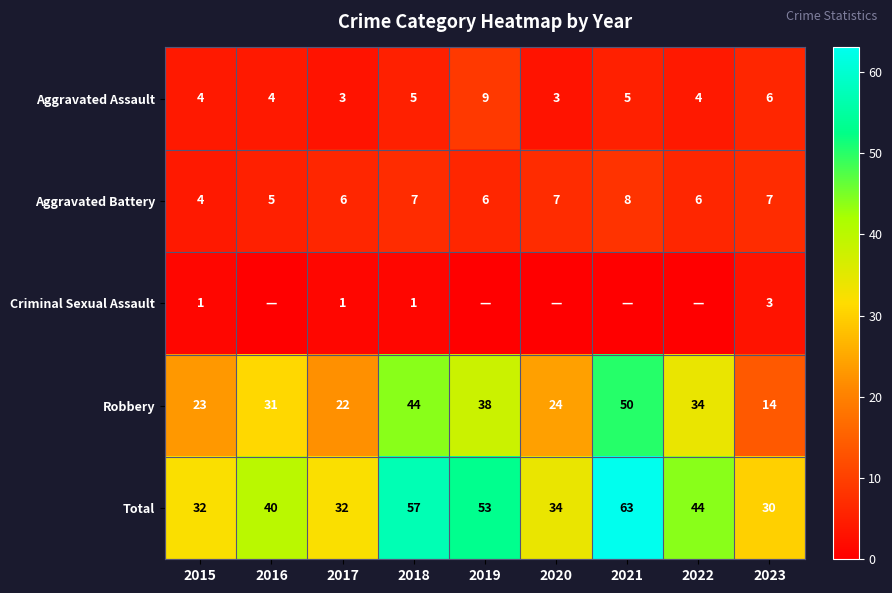

Which category has the highest value in the Aggravated Battery series?

2021